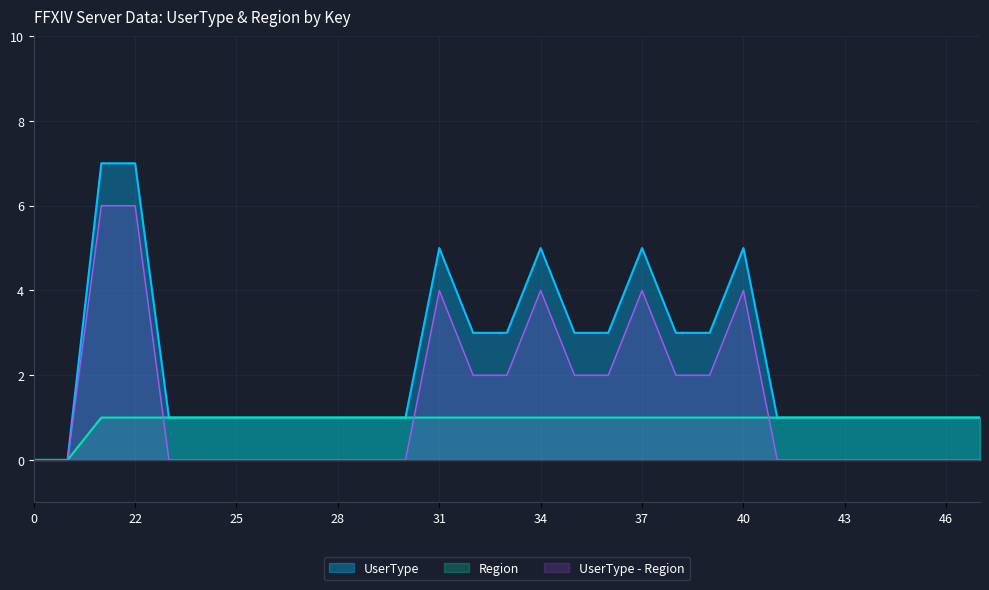

At which label does UserType first exceed 1?

21